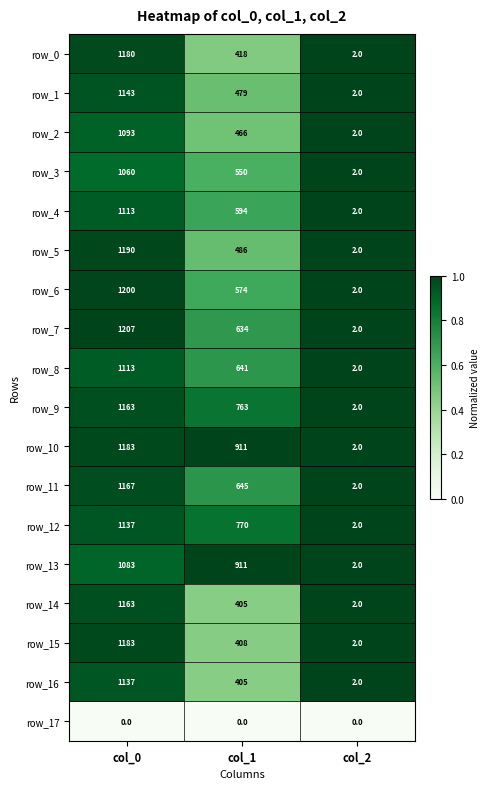

What is the difference between the second highest and minimum values in the row_13 series?

909